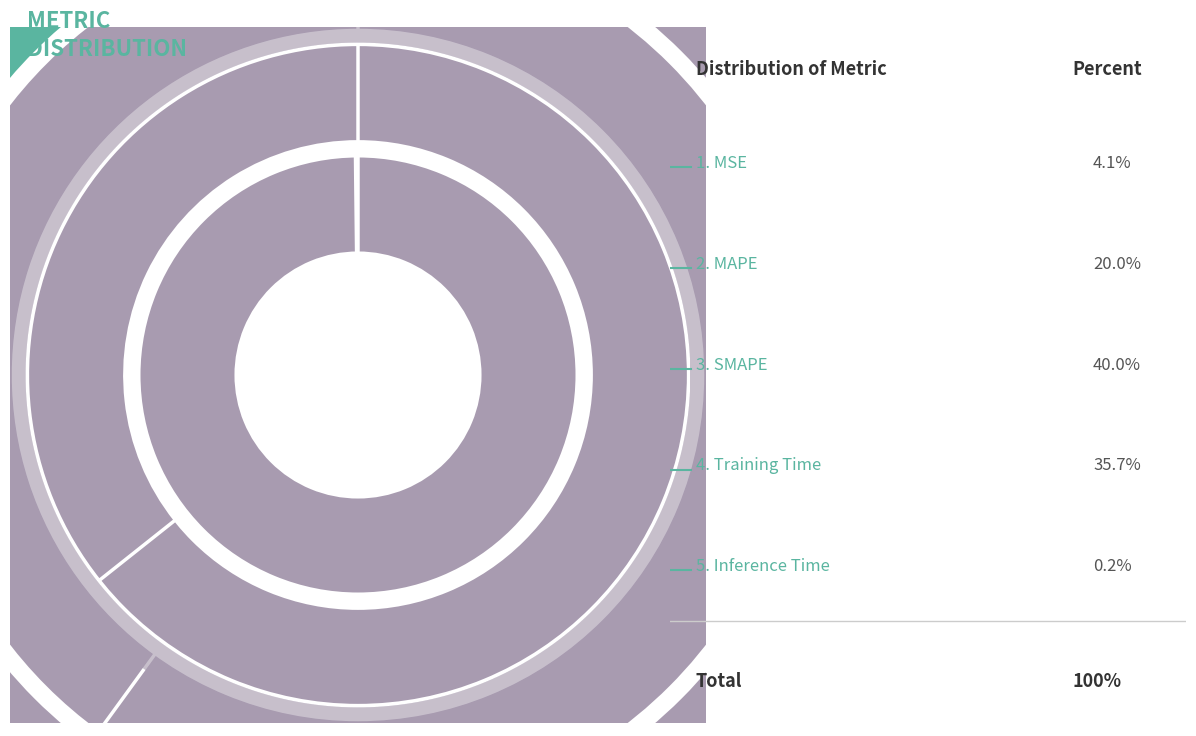

To the nearest percent, what is the combined percentage of Training Time and Inference Time?

36%